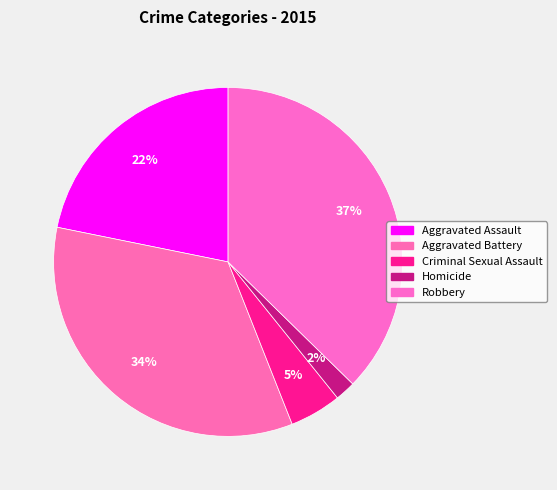

Rank the categories by value from lowest to highest.

Homicide, Criminal Sexual Assault, Aggravated Assault, Aggravated Battery, Robbery